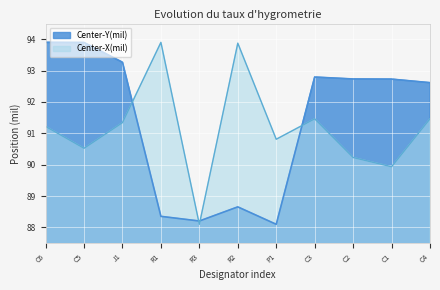

Reading left to right, extract all data points from this chart.

Center-Y(mil): 93.9	93.9	93.3	88.4	88.2	88.7	88.1	92.8	92.7	92.7	92.6
Center-X(mil): 91.2	90.5	91.3	93.9	88.1	93.9	90.8	91.5	90.2	89.9	91.5